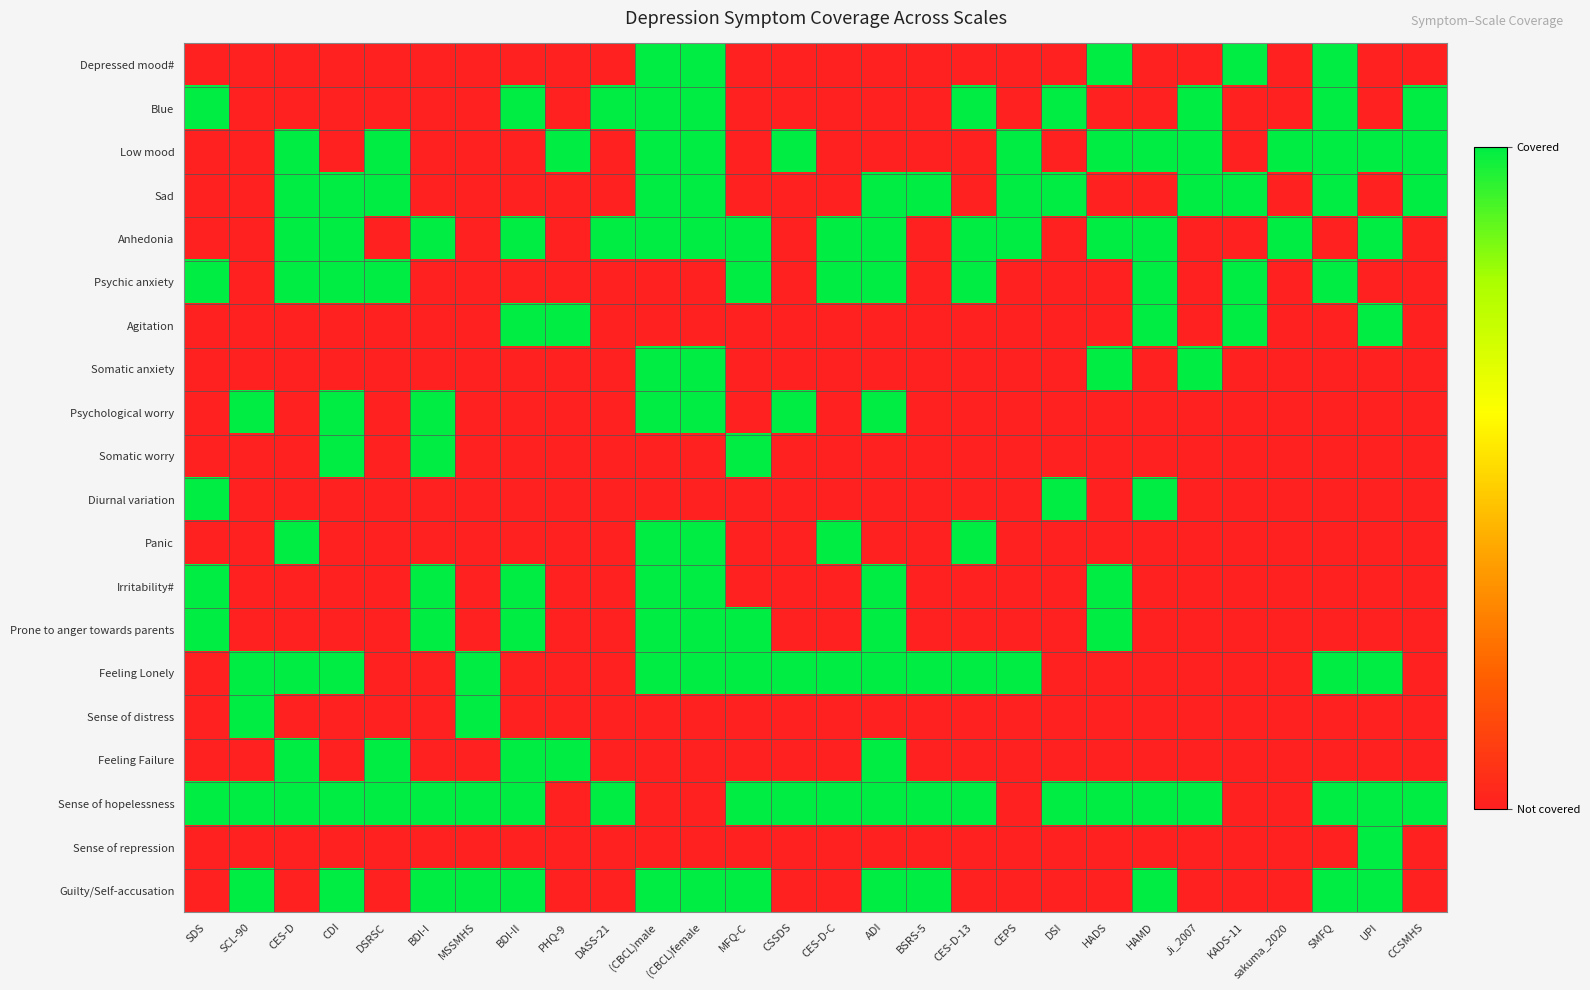

What is the spread (max minus min) of values at MSSMHS?

1